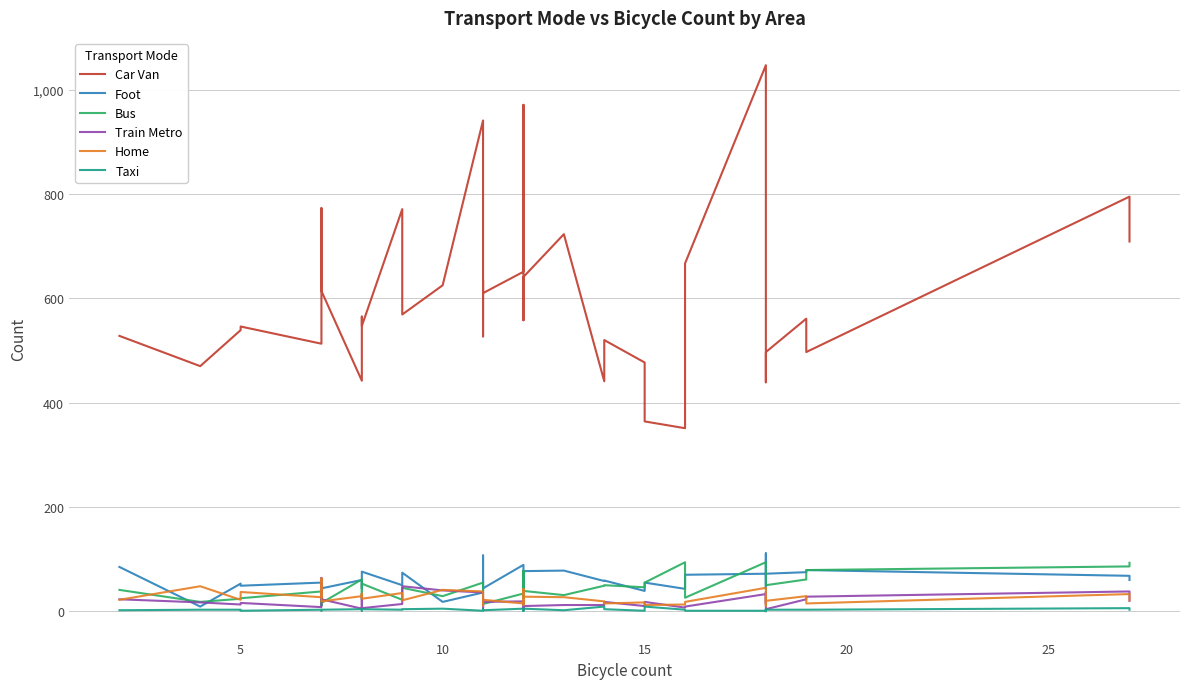

The Train Metro series shows 18 at 5. True or false?

False